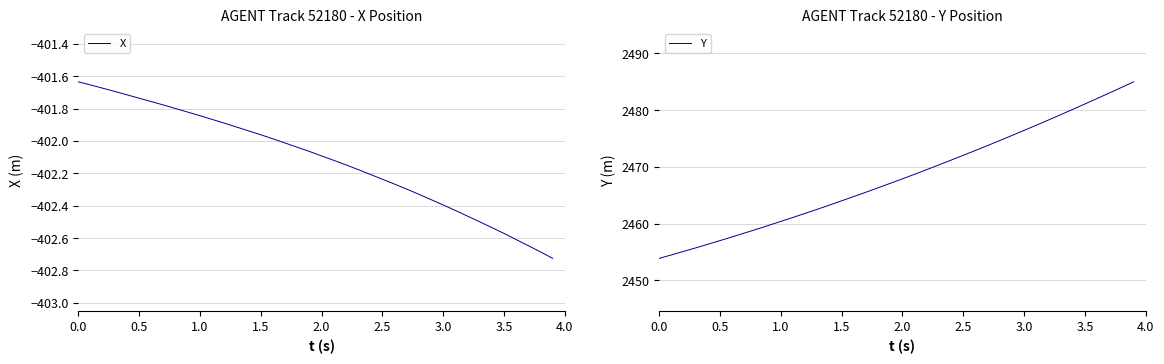

Rank the series by their maximum value, from highest to lowest.

Y, X